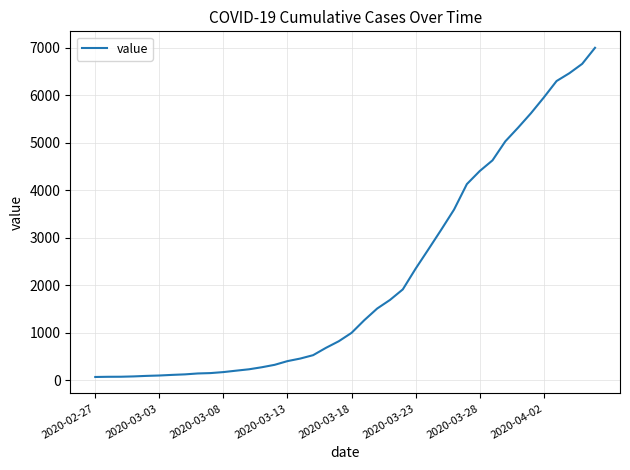

What is the greatest value displayed?

6995